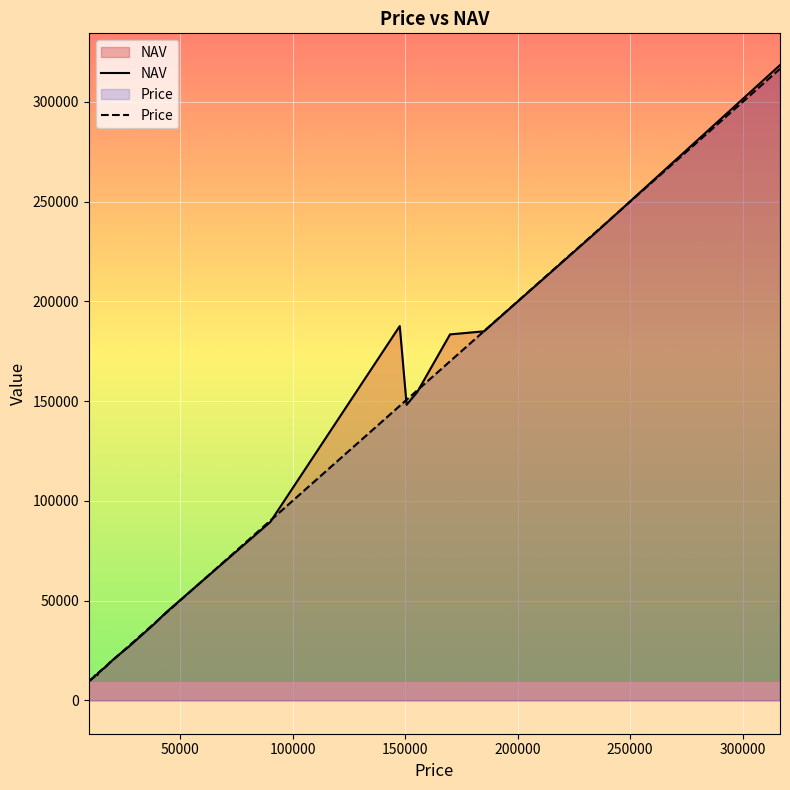

Which series has the largest total across all categories?

NAV